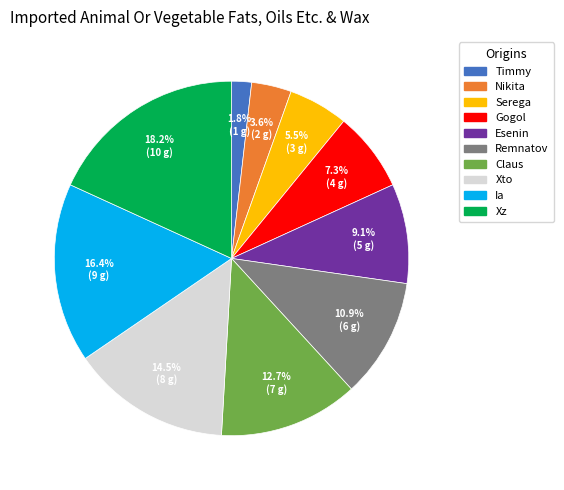

How much of the chart is everything except Serega?

94.5%